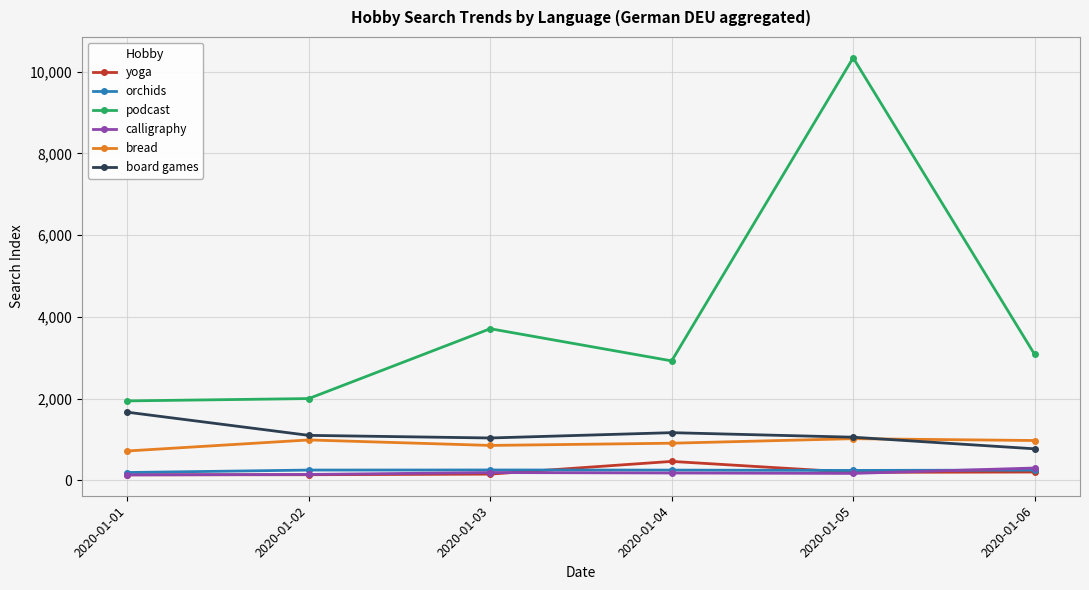

Does the chart display data point markers on the line(s)?

Yes